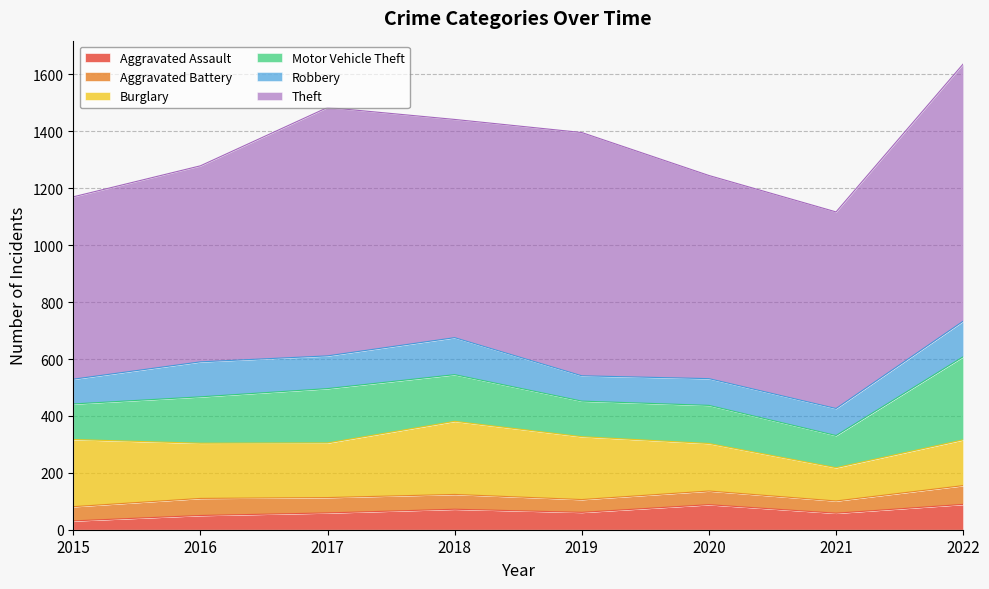

Read the Robbery value at 2015, to the nearest 10.

90